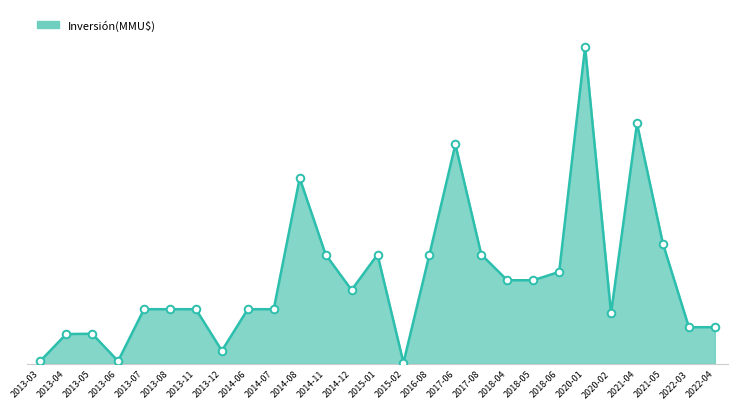

What is the change in value from 2014-11 to 2020-01?

+2650